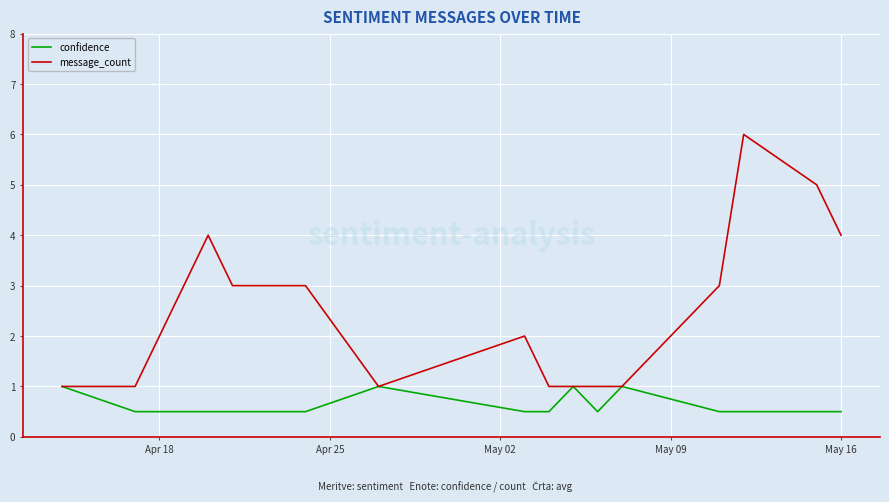

Which series has the widest spread of values?

message_count